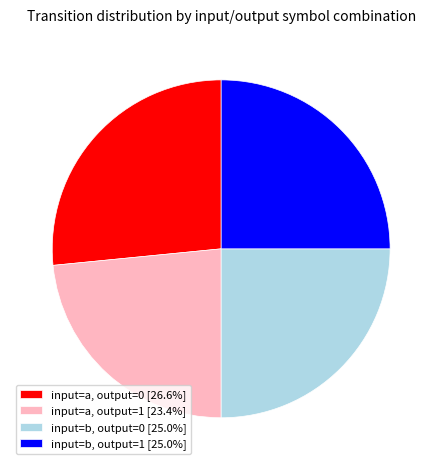

How many slices are in this pie chart?

4